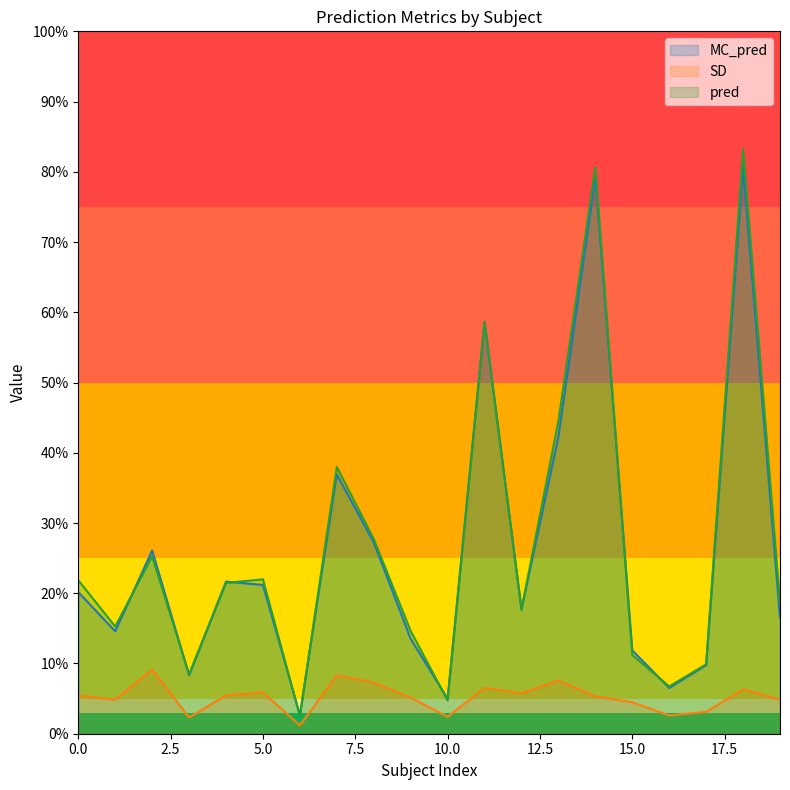

True or false: MC_pred and pred cross at least once.

True